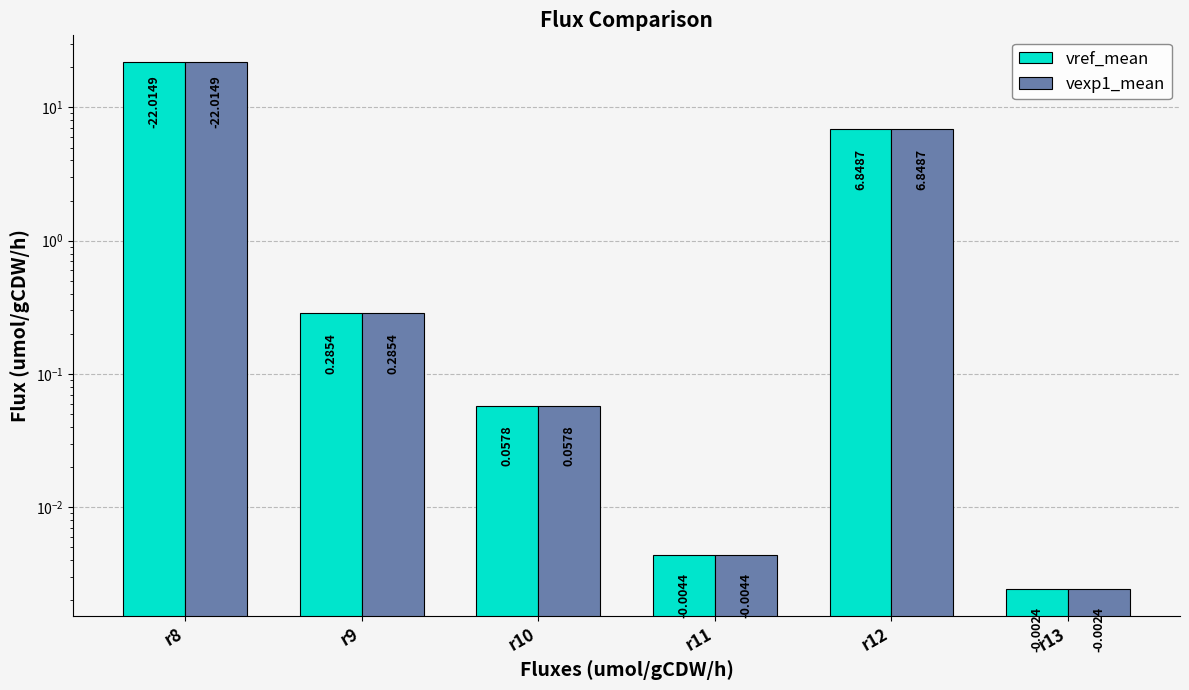

What is the sum of the vref_mean values at r11 and r9?

0.3